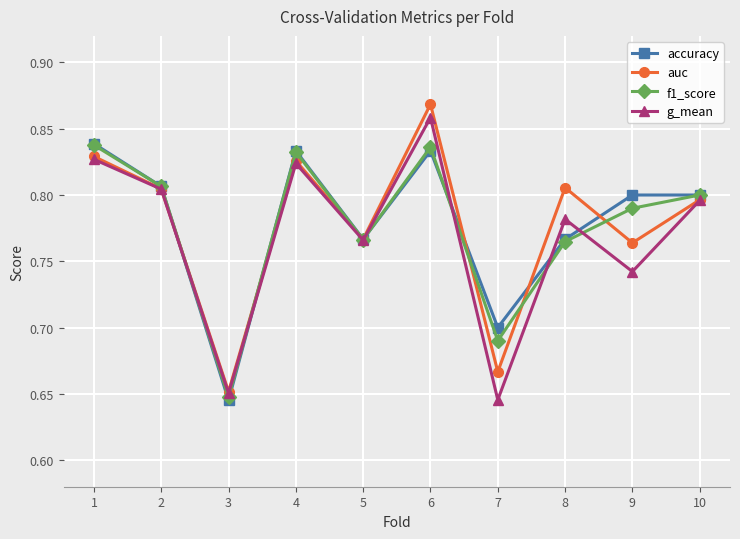

In auc, how many points are lower than both neighbors (excluding endpoints)?

4